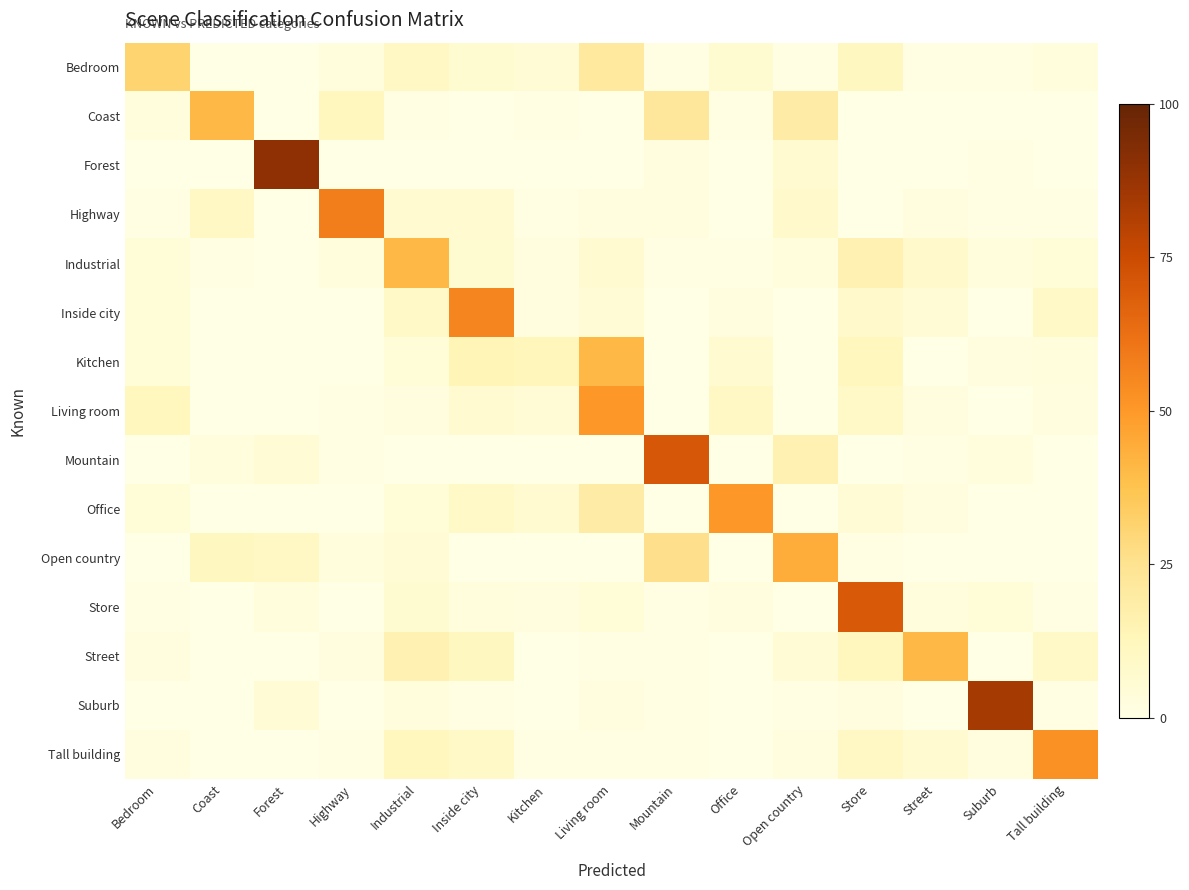

What is the total value across all series at Open country?

106